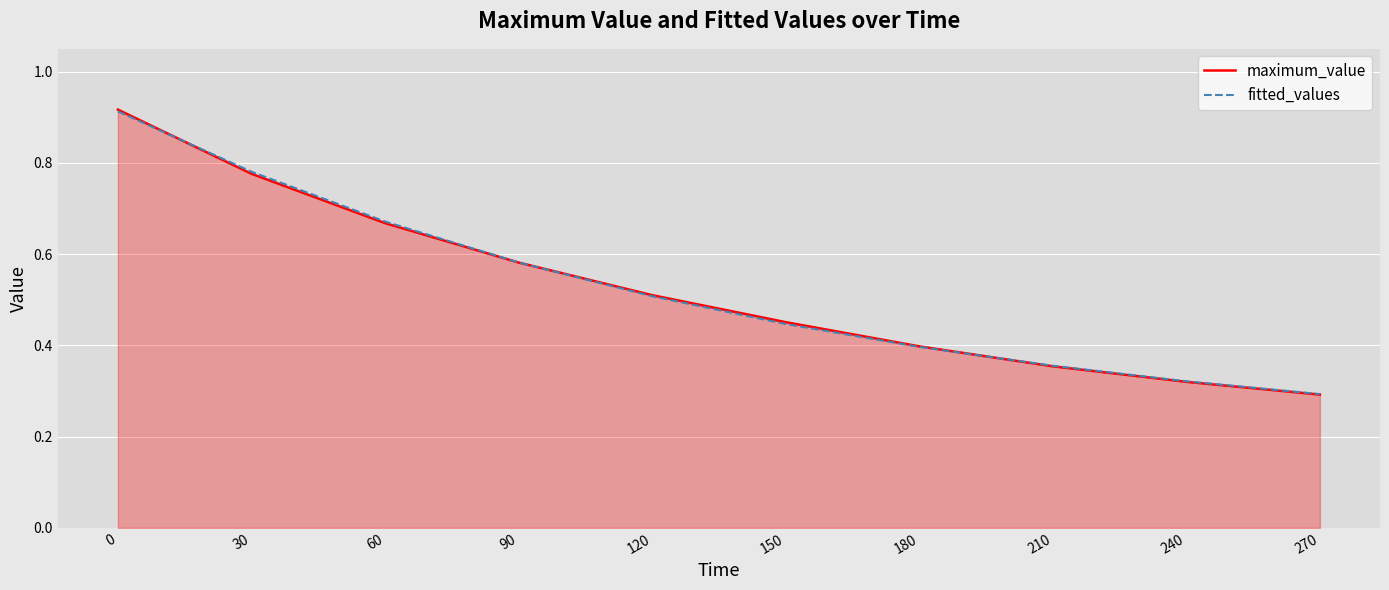

Between which two adjacent categories do maximum_value and fitted_values first intersect?

0 and 30